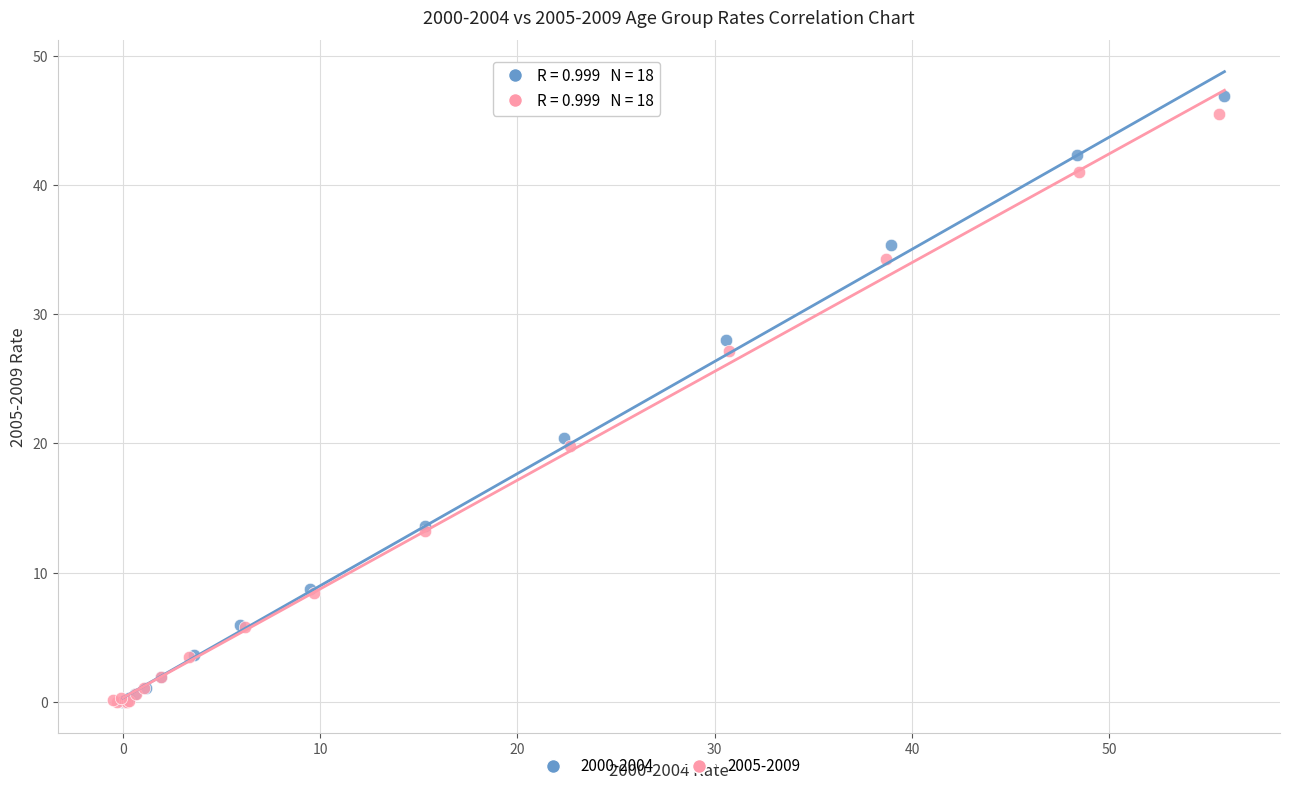

Which series has the largest Y range (max minus min)?

2000-2004